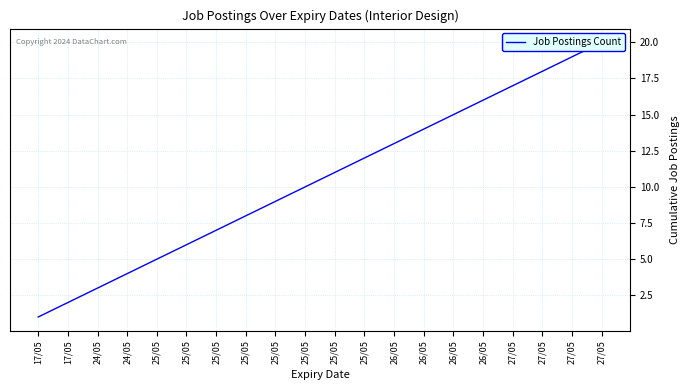

What is the greatest value displayed?

20